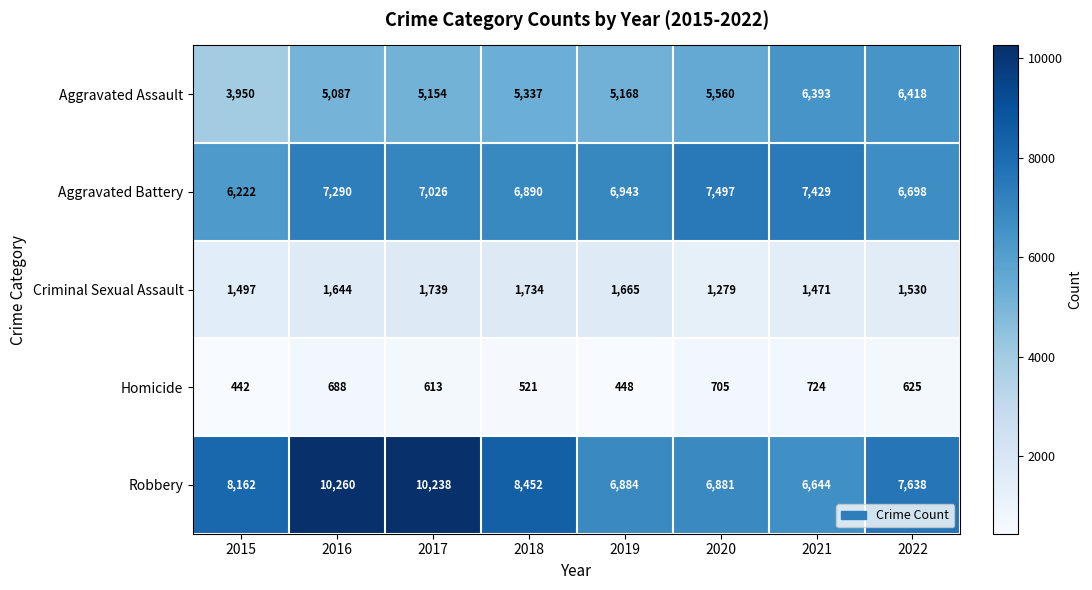

At how many categories does at least one series exceed 5529?

8